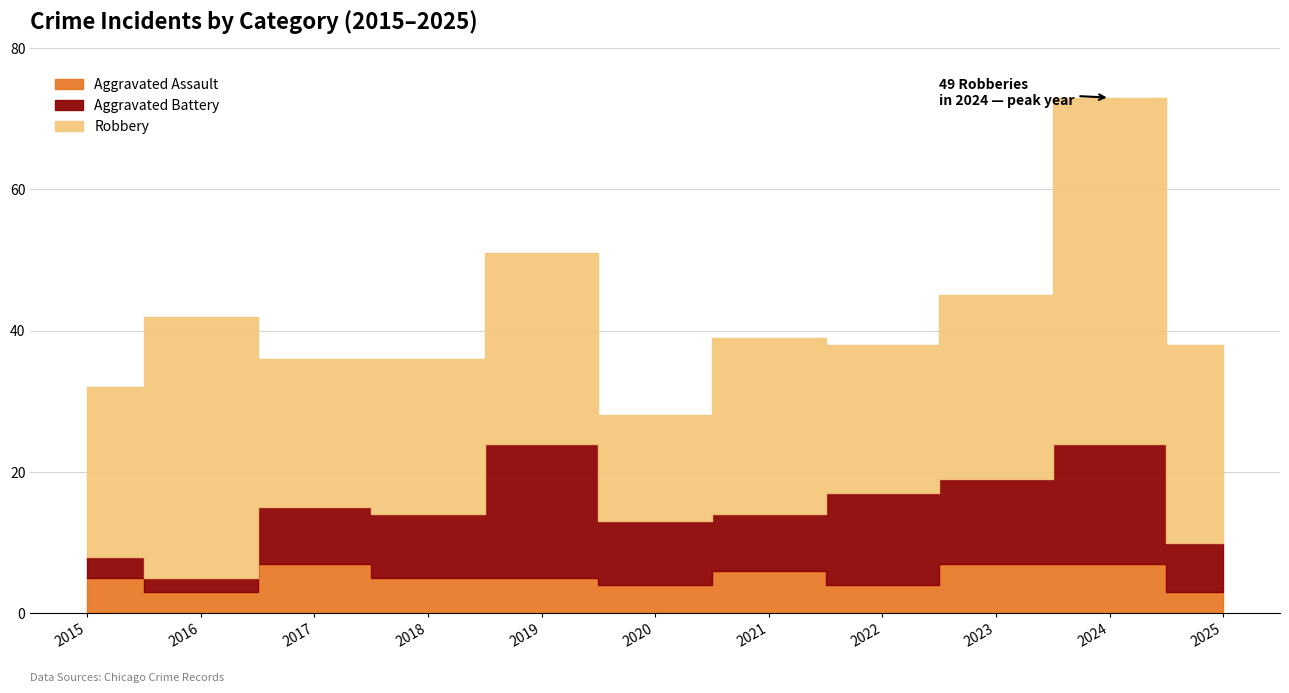

What is the highest value of the Aggravated Battery series?

19